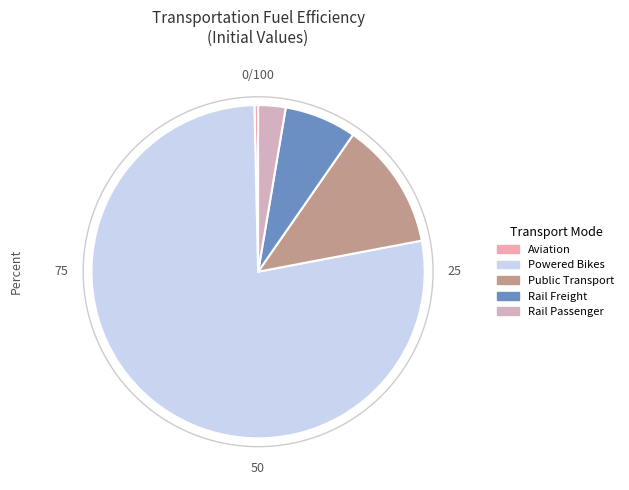

Count the number of slices in the pie.

5